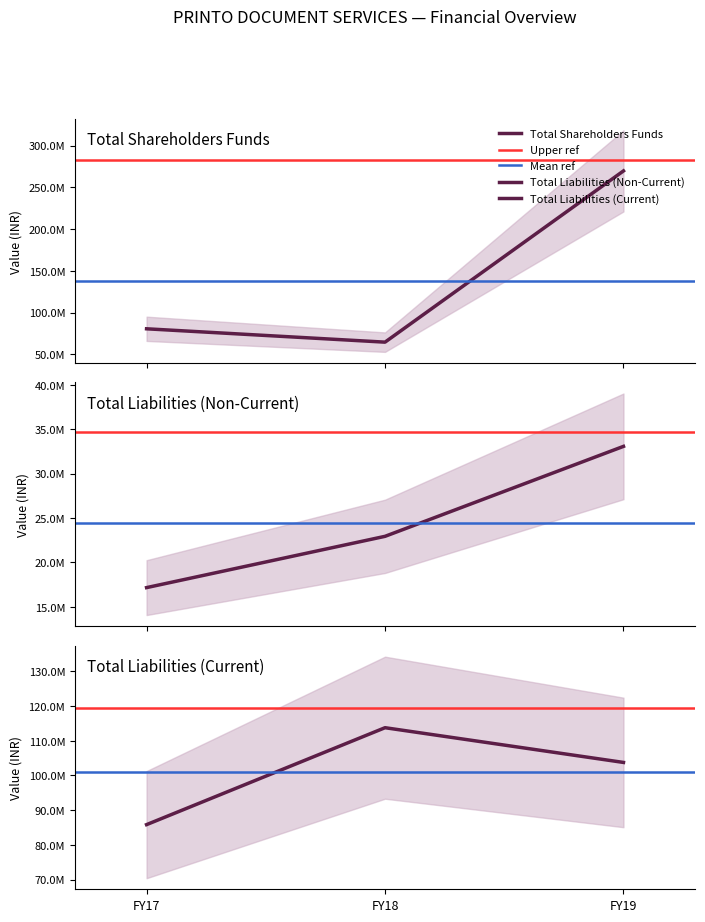

At FY18, list the series in order from largest to smallest.

Total current liabilities, Total shareholders funds, Total non-current liabilities